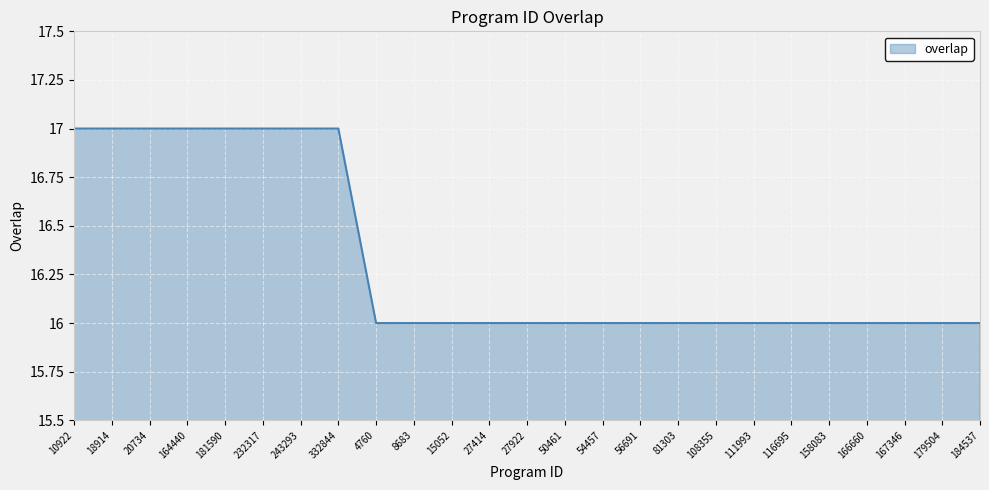

What is the ratio of the value at 232317 to the value at 8683?

1.1